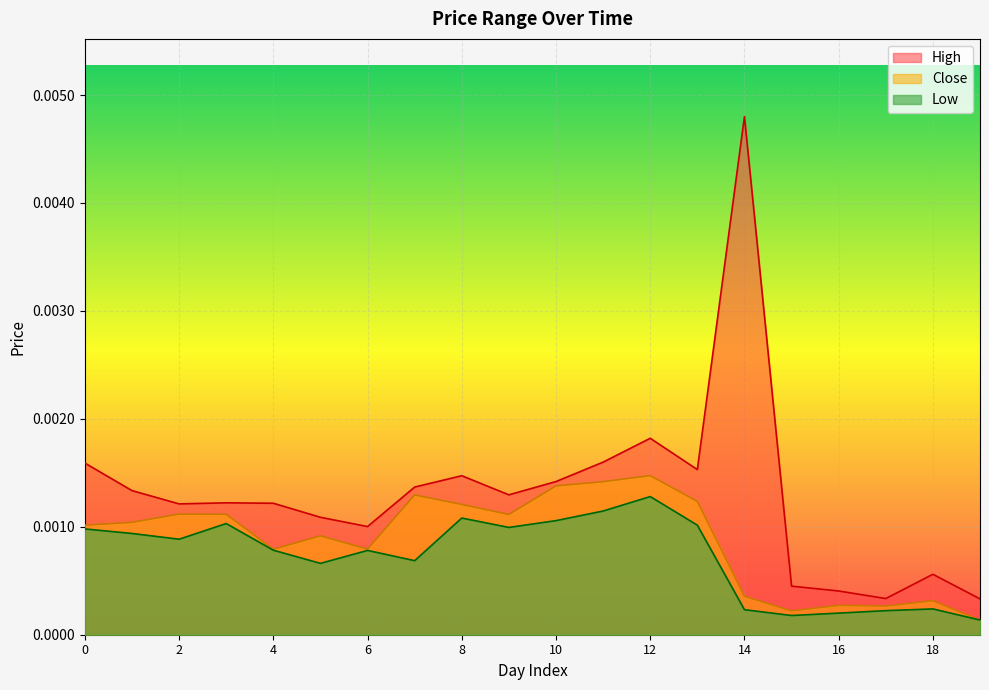

Which label corresponds to the largest value in the chart?

14